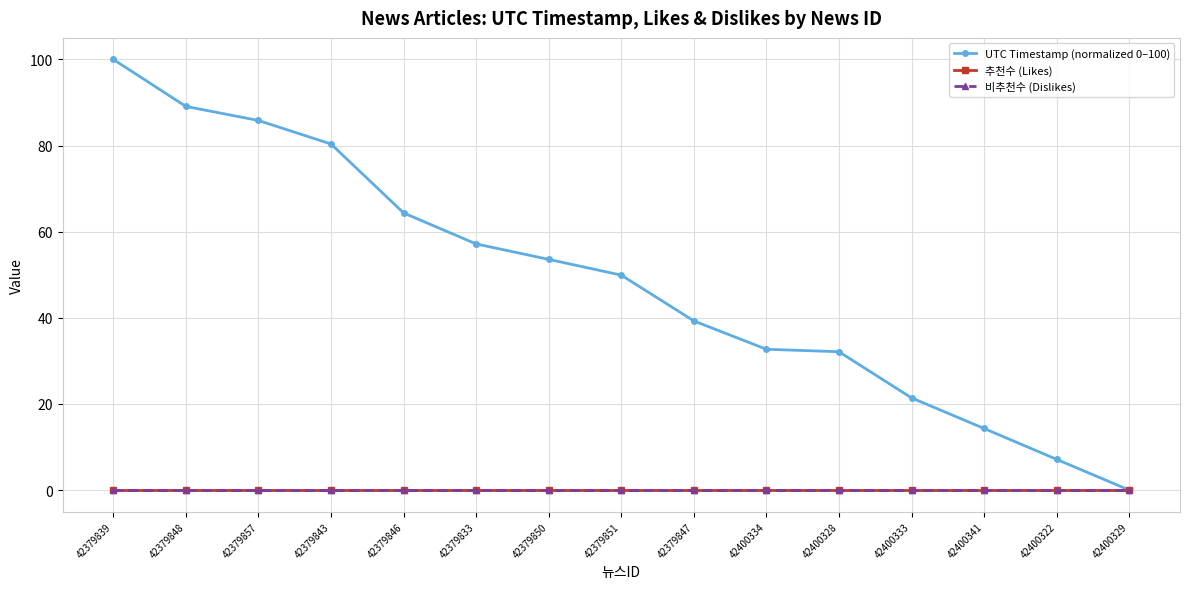

Does the chart have visible grid lines?

Yes